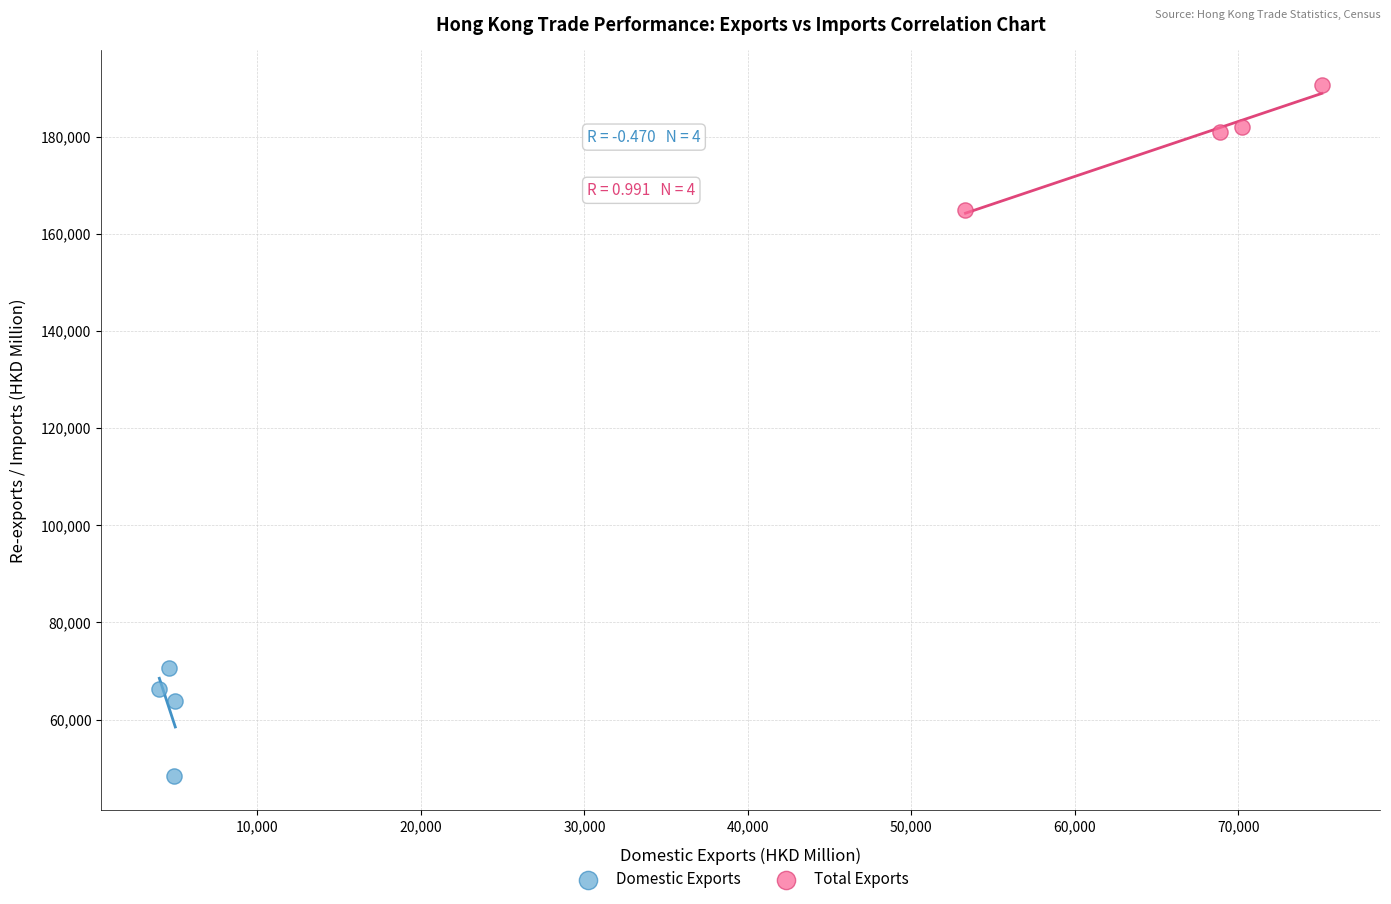

Which series has the widest spread of Y values?

Total Exports